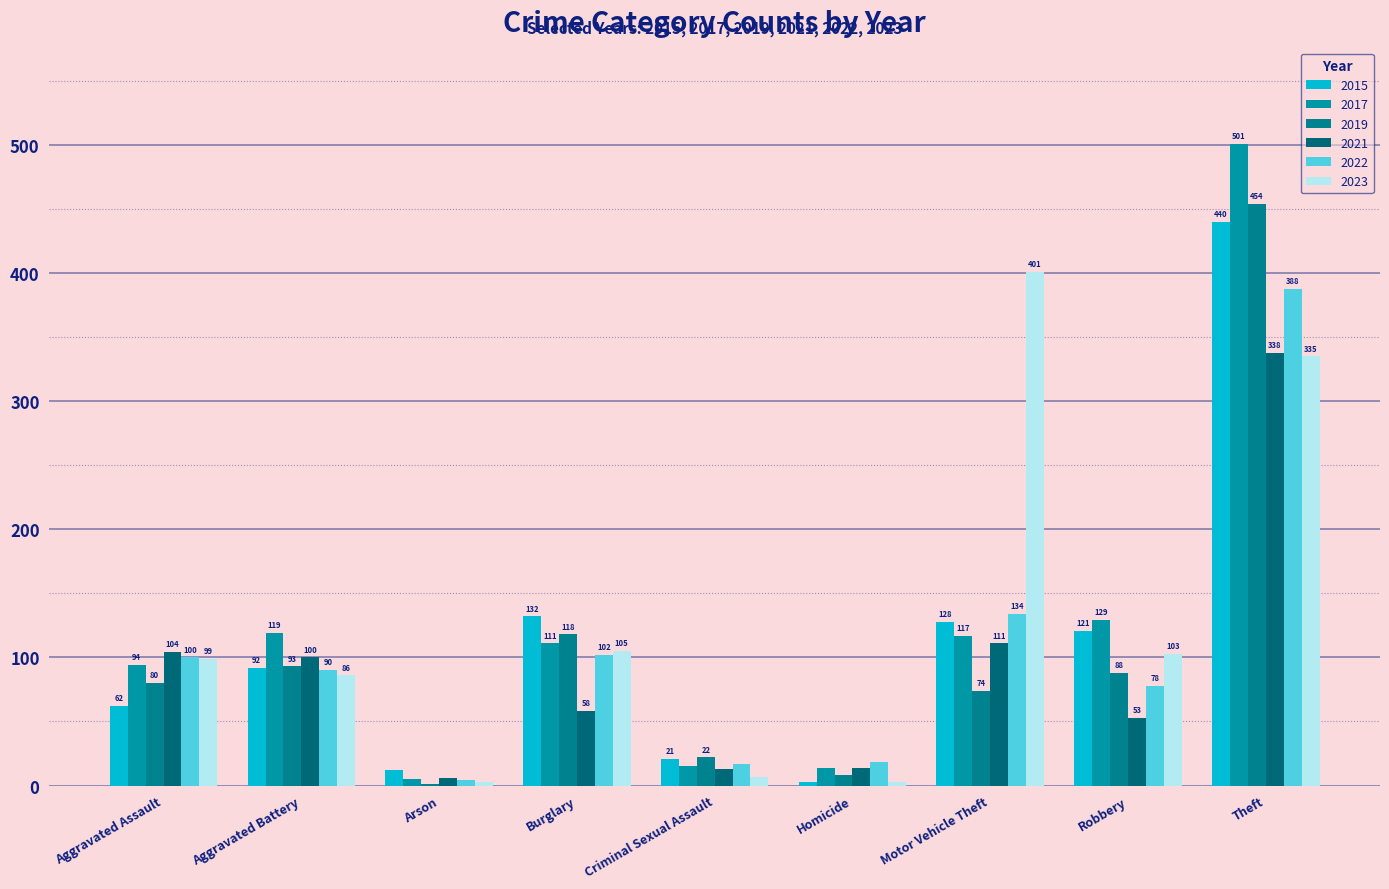

How many categories are shown in the chart?

9